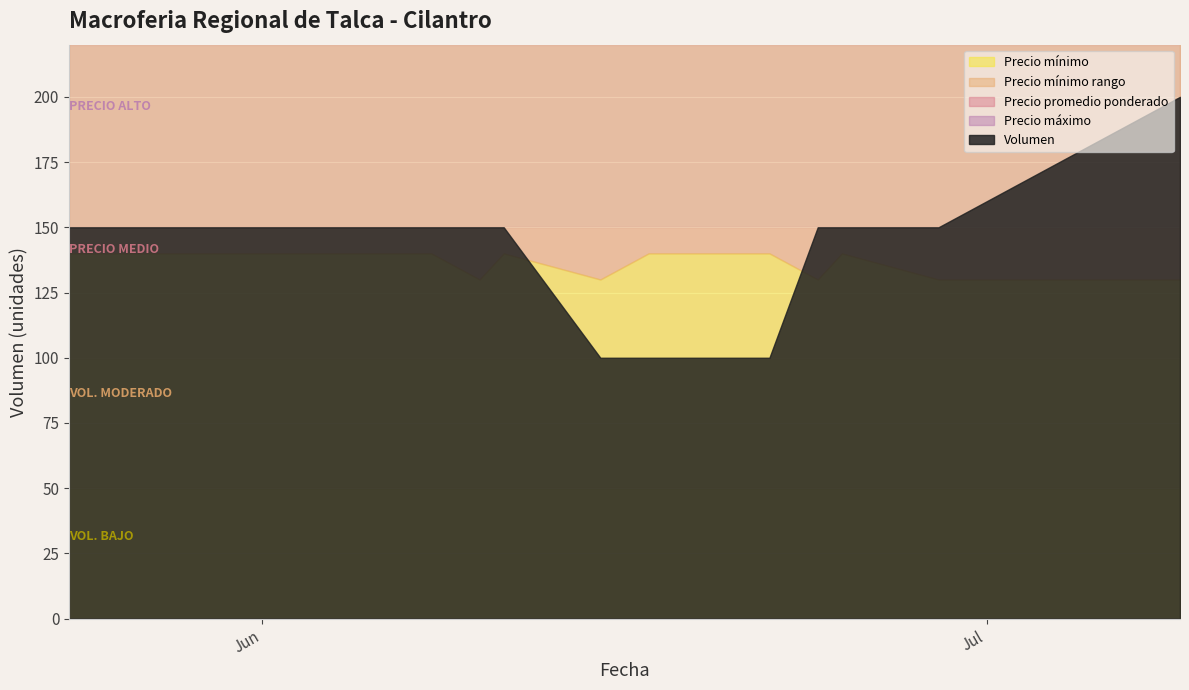

True or false: Precio maximo has a value of 10805 at 2021-06-08.

False